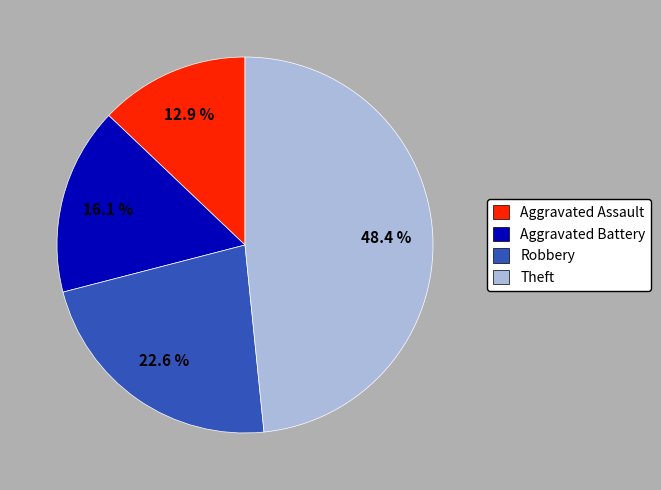

Count the number of slices in the pie.

4